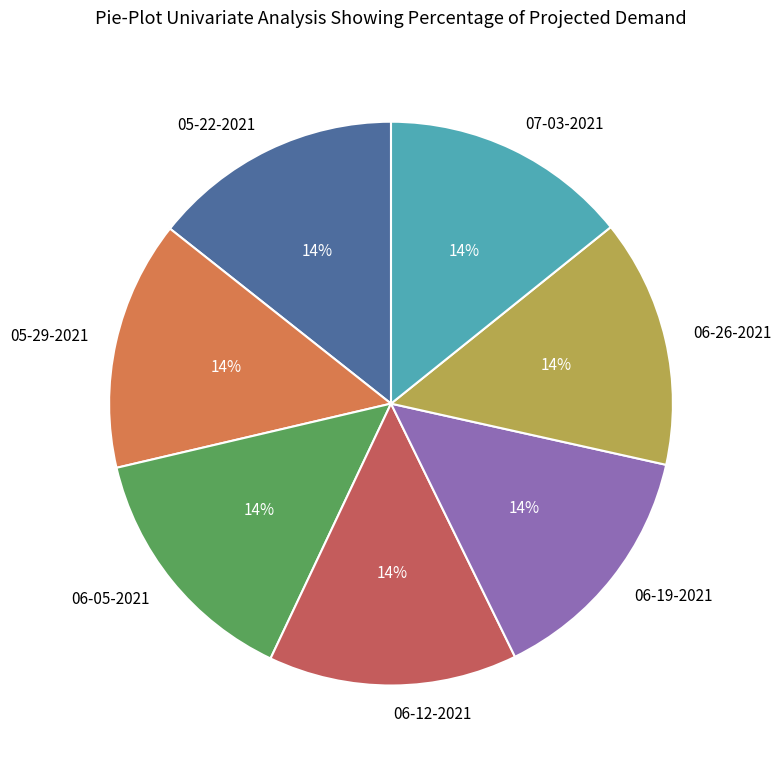

Is there a majority slice in this chart?

No